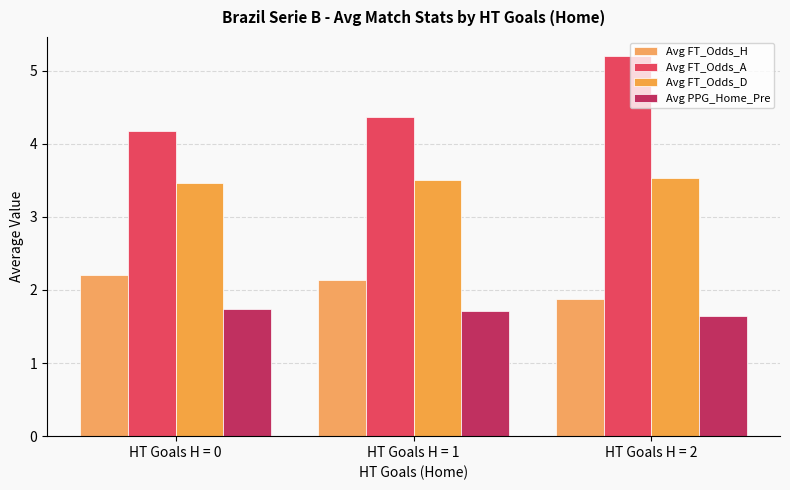

At which category is the sum across all series the highest?

HT Goals H = 2